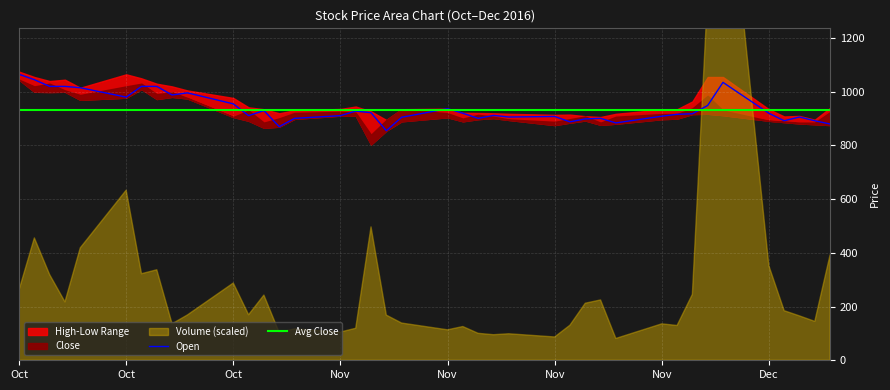

Which series changed the most between 3 and 11?

Open